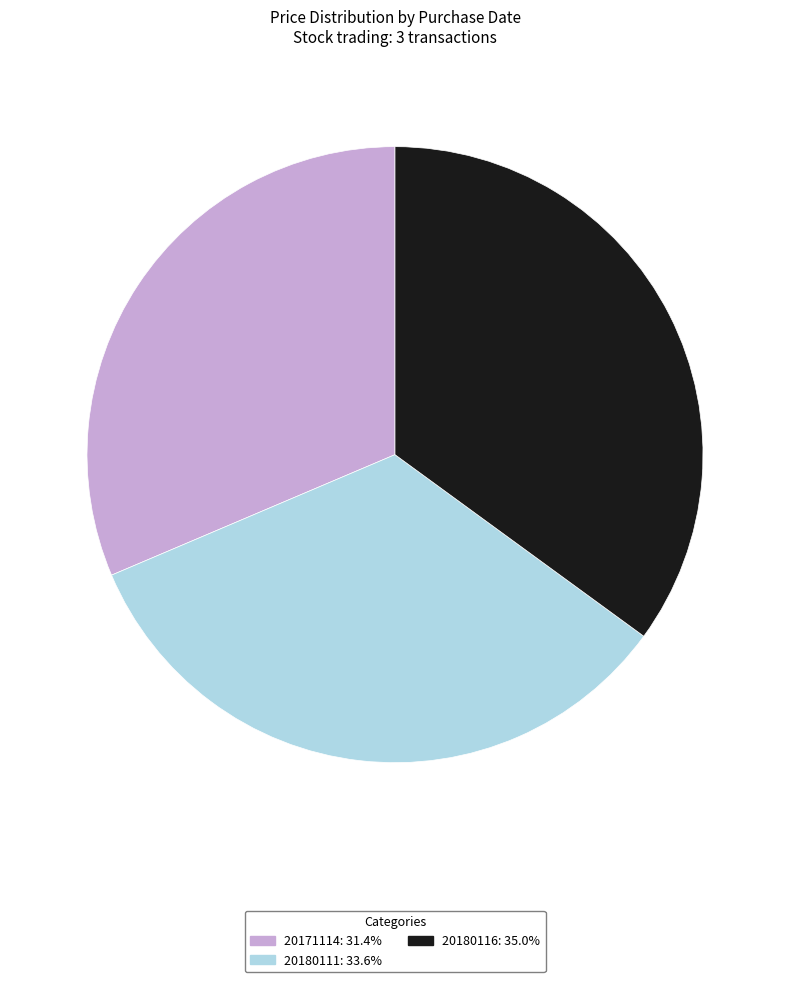

Rank the categories by value from lowest to highest.

20171114, 20180111, 20180116